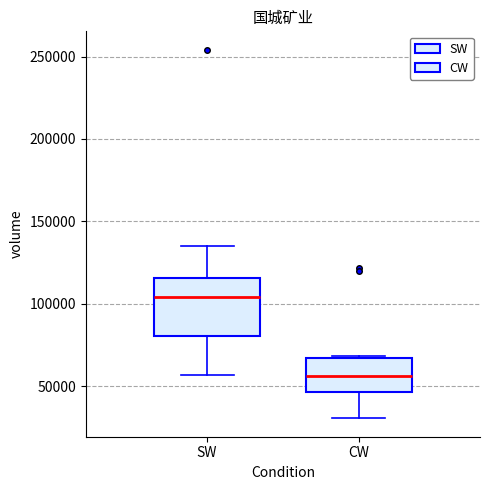

Comparing the boxes themselves (not the whiskers), which one is the tallest?

SW